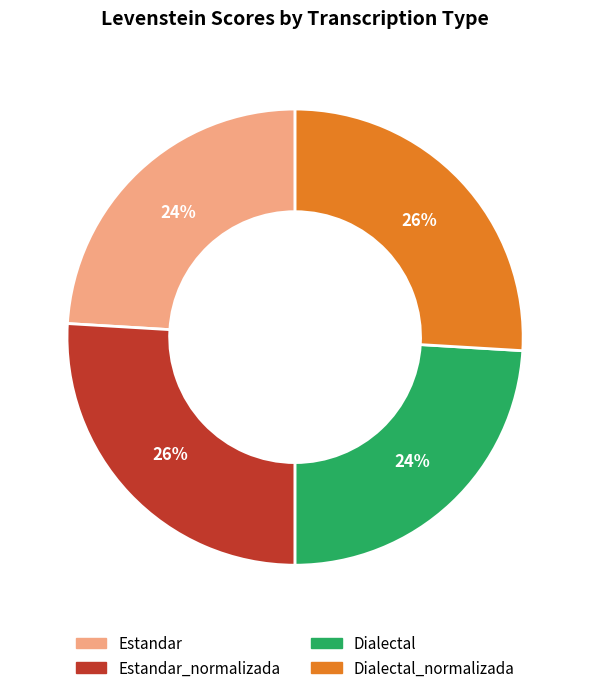

To the nearest percent, what is the difference between the largest and smallest slice percentages?

2%